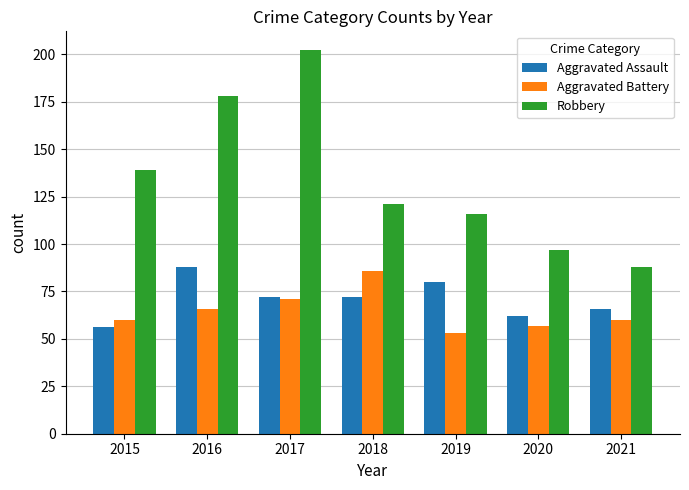

At which category does the chart reach its minimum across all series?

2019